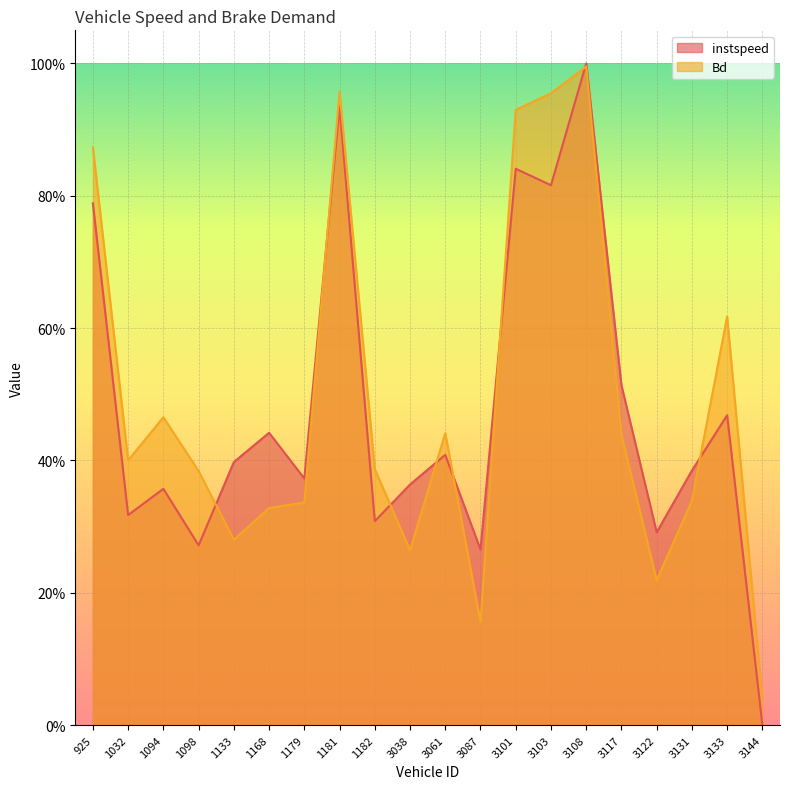

What is the difference between the maximum and second lowest values in the Bd series?

0.8